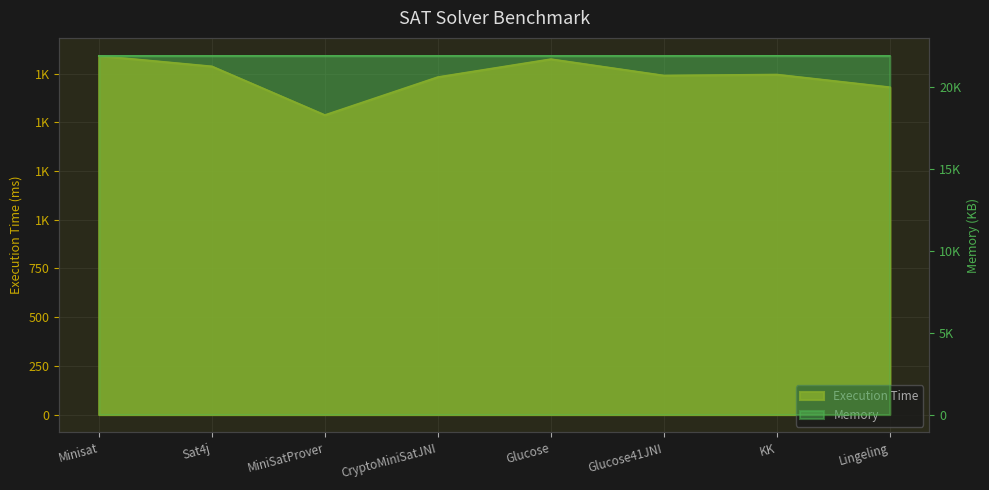

True or false: Execution Time and Memory intersect in this chart.

False